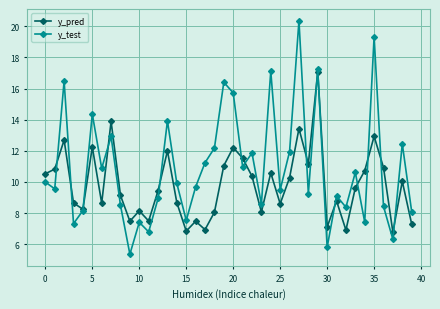

After their last crossing, which series has the higher values: y_test or y_pred?

y_test